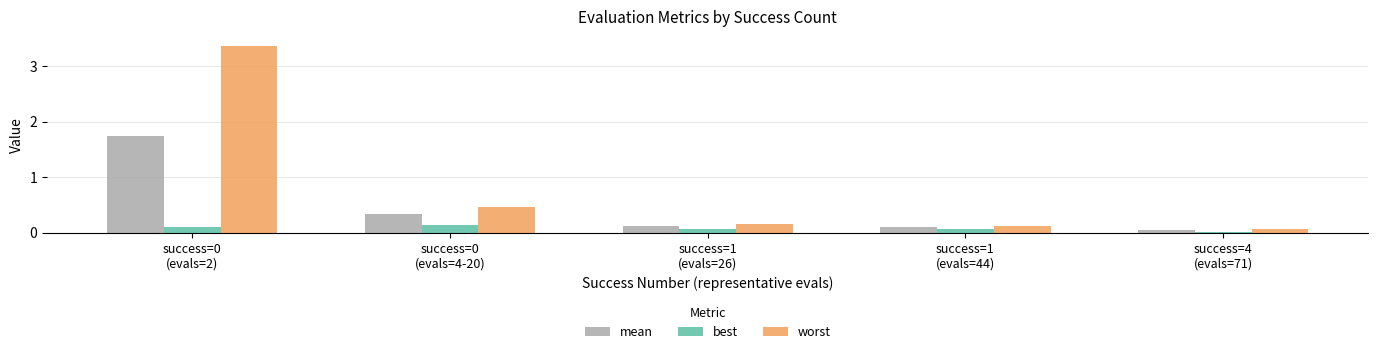

What is the sum of all best values?

0.4